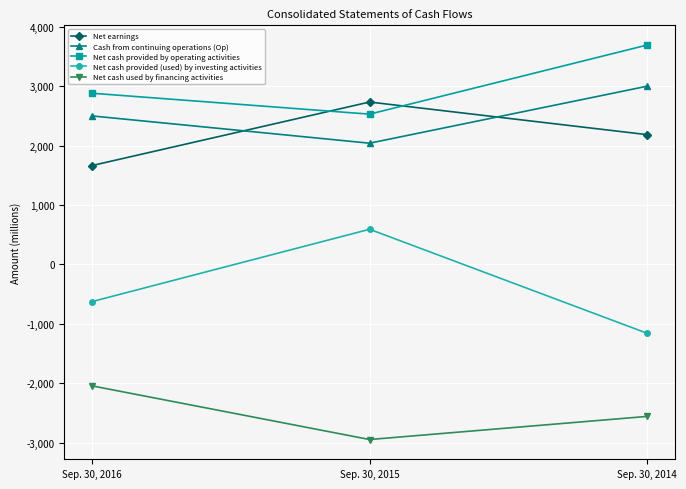

Reading left to right, extract all data points from this chart.

Net earnings: 1664	2733	2184
Cash from continuing operations (Op): 2499	2040	2999
Net cash provided by operating activities: 2881	2529	3692
Net cash provided (used) by investing activities: -626	591	-1159
Net cash used by financing activities: -2045	-2948	-2559